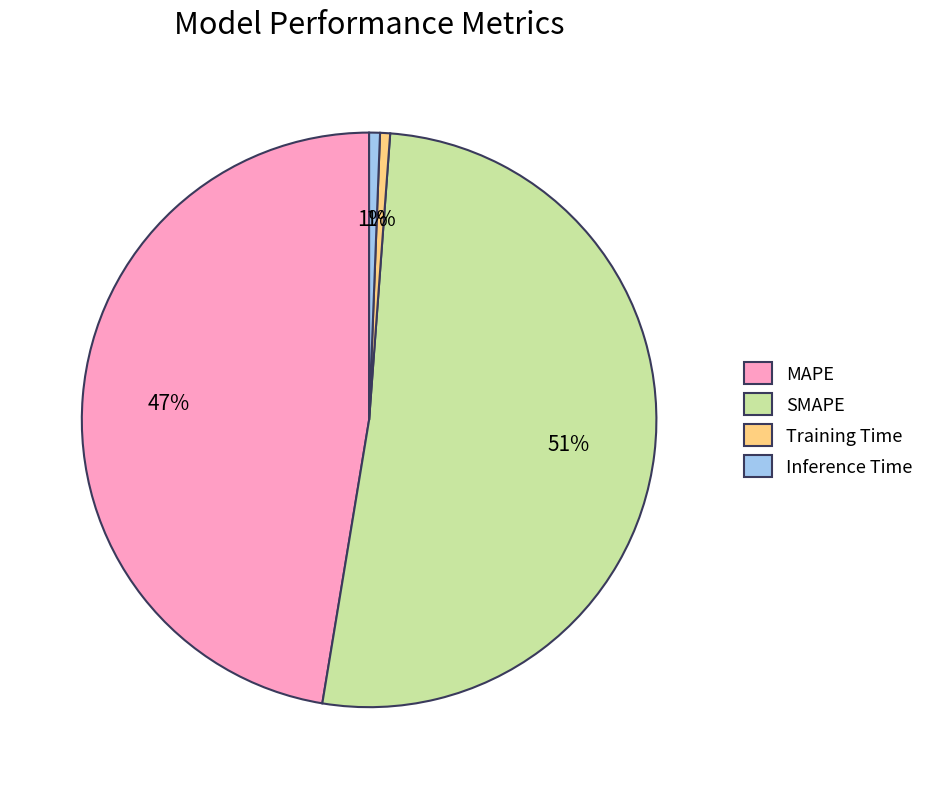

Between Training Time and SMAPE, which is larger?

SMAPE